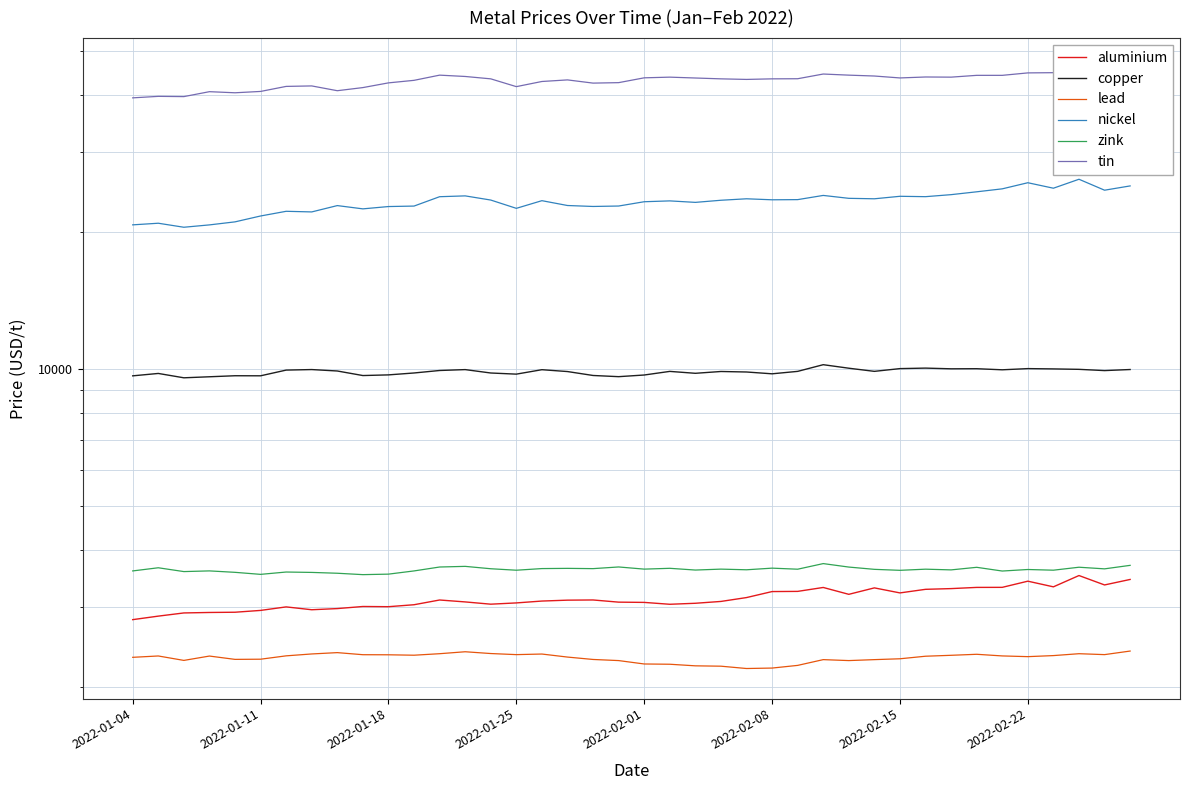

What is the difference between the highest and lowest values at 37?

43425.0